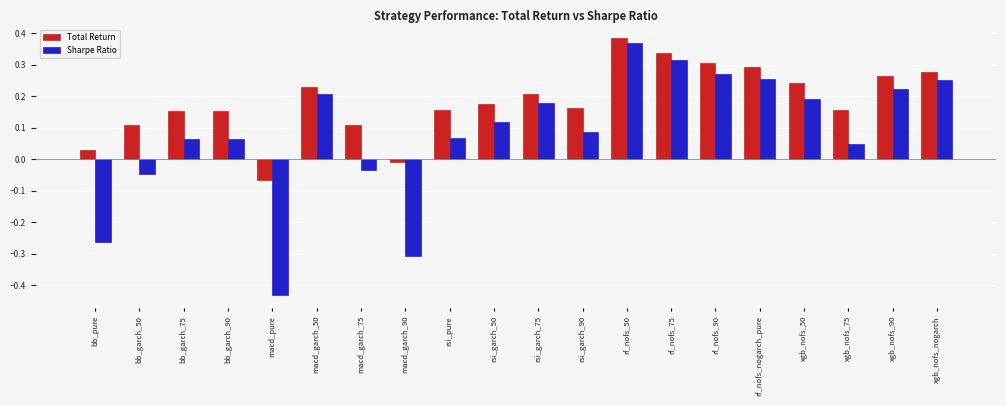

Which label corresponds to the smallest value in the chart?

macd_pure